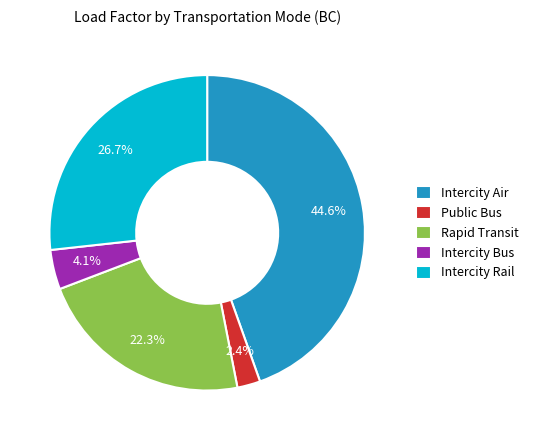

What portion of the pie excludes Intercity Rail?

73.3%